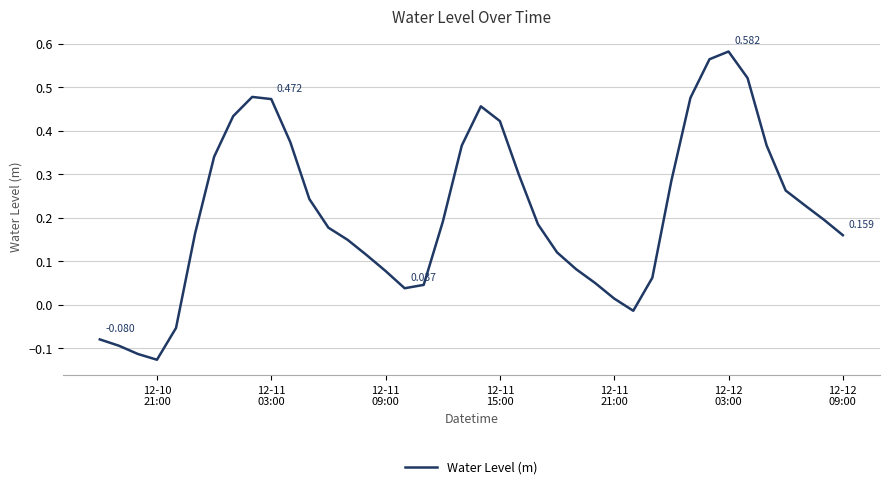

What is the minimum value shown in the chart?

-0.1